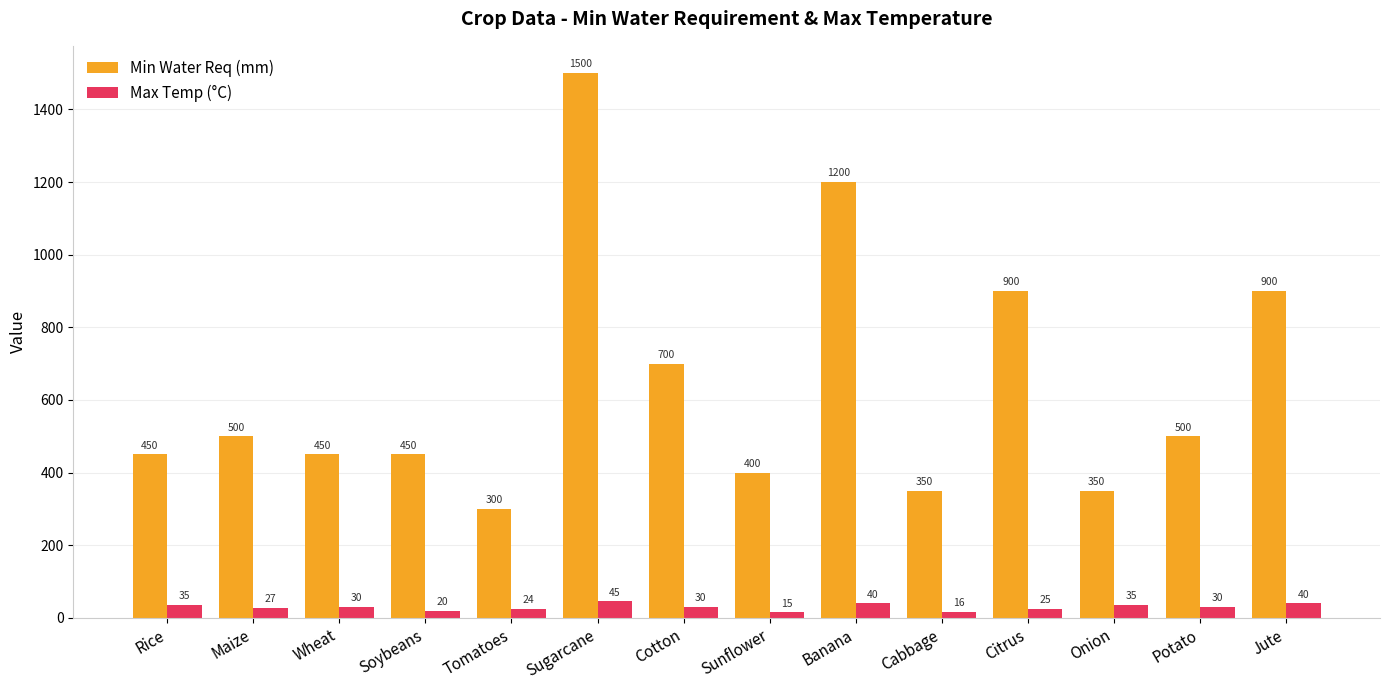

What is the label of the 6th bar from the right?

Banana